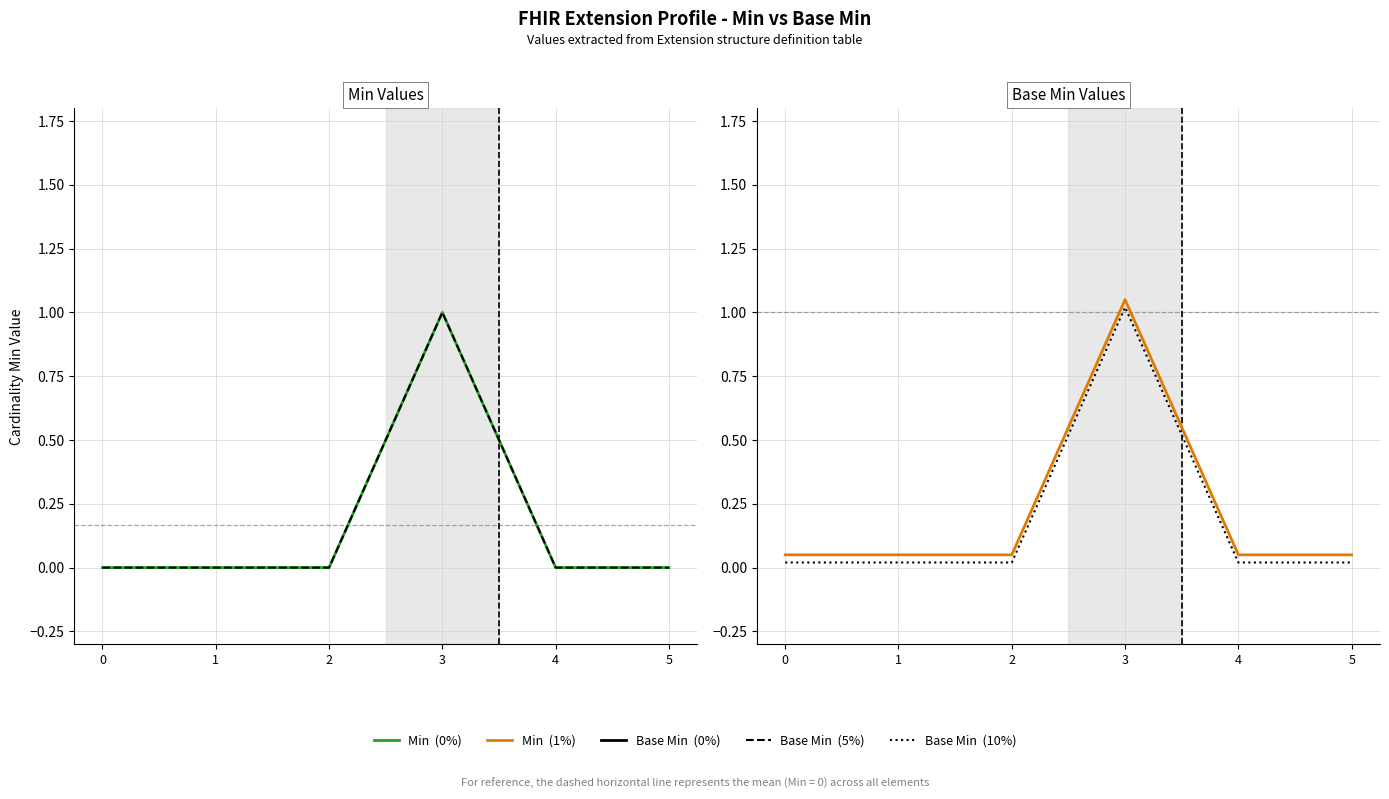

Where is the first local maximum for Min?

3